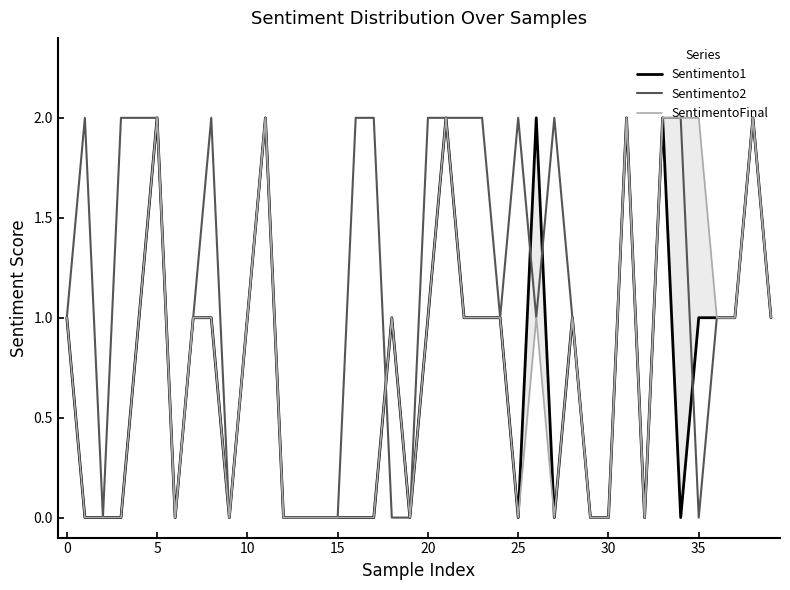

True or false: SentimentoFinal has more than 2 interior local peaks.

True